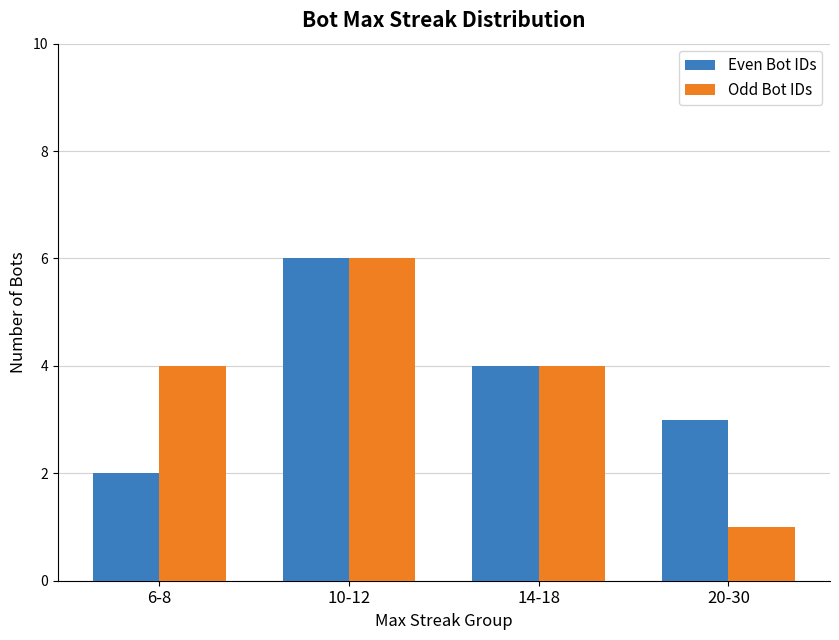

Which series has the largest range (max minus min)?

Odd Bot IDs